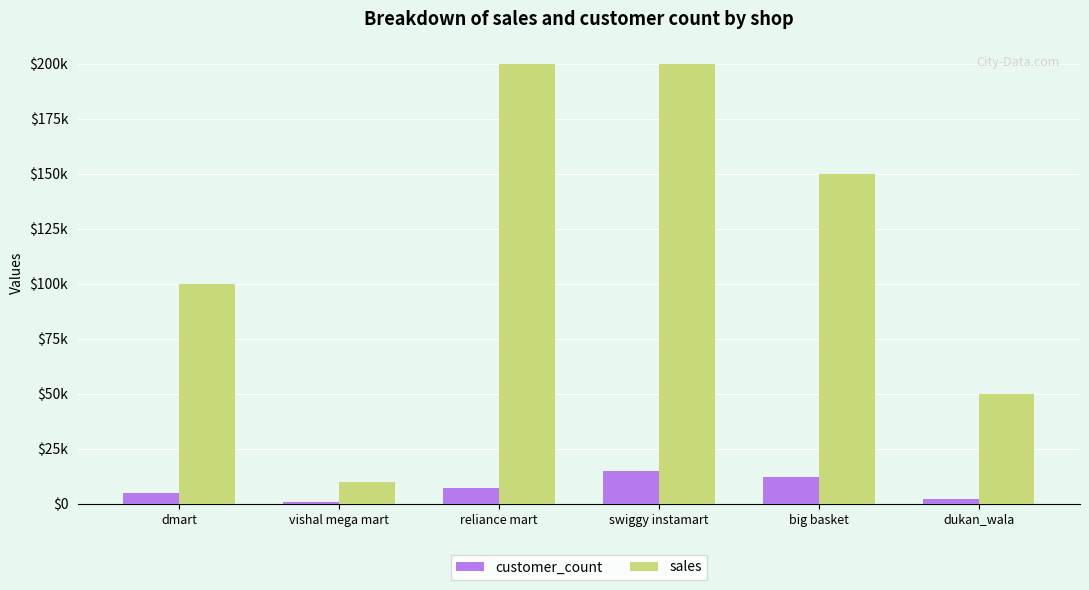

What is the label of the 6th bar from the left?

dukan_wala